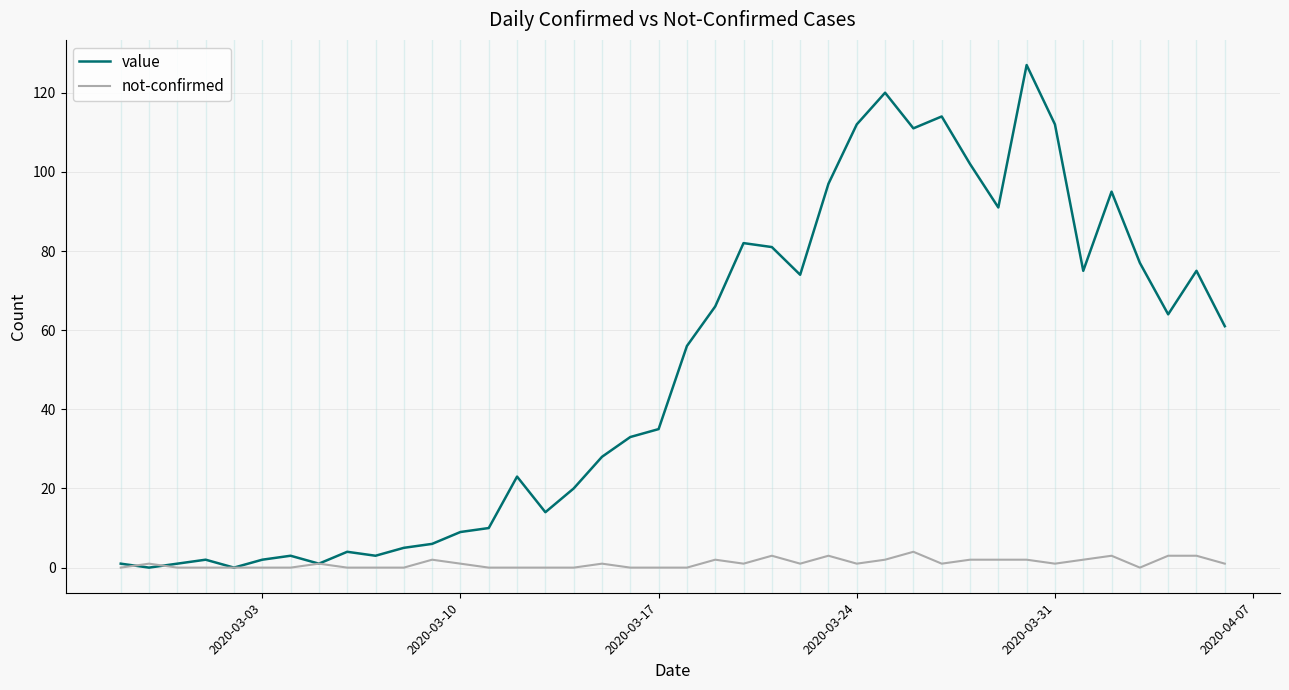

True or false: not-confirmed has more than 2 points higher than both neighbors.

True